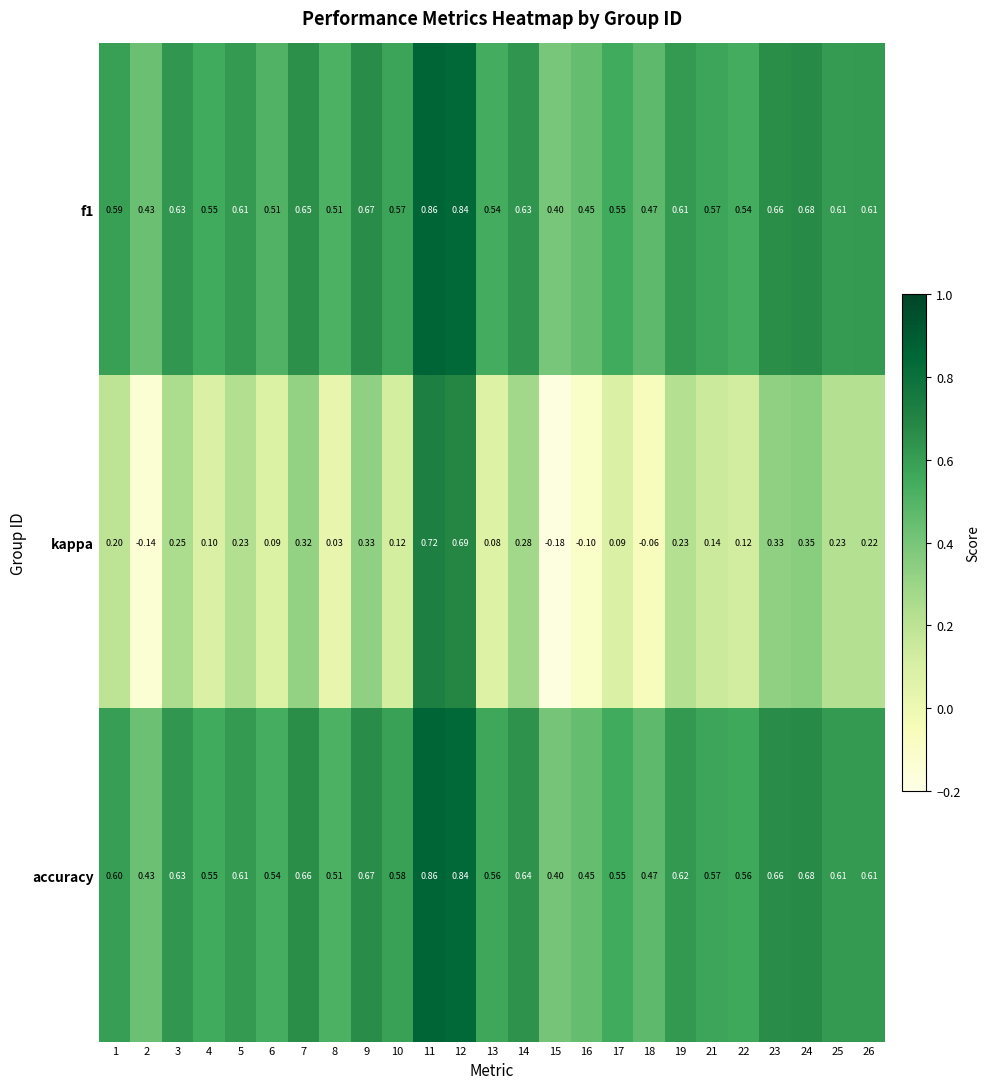

Is the value of accuracy at 8 greater than the value of f1 at 14?

No